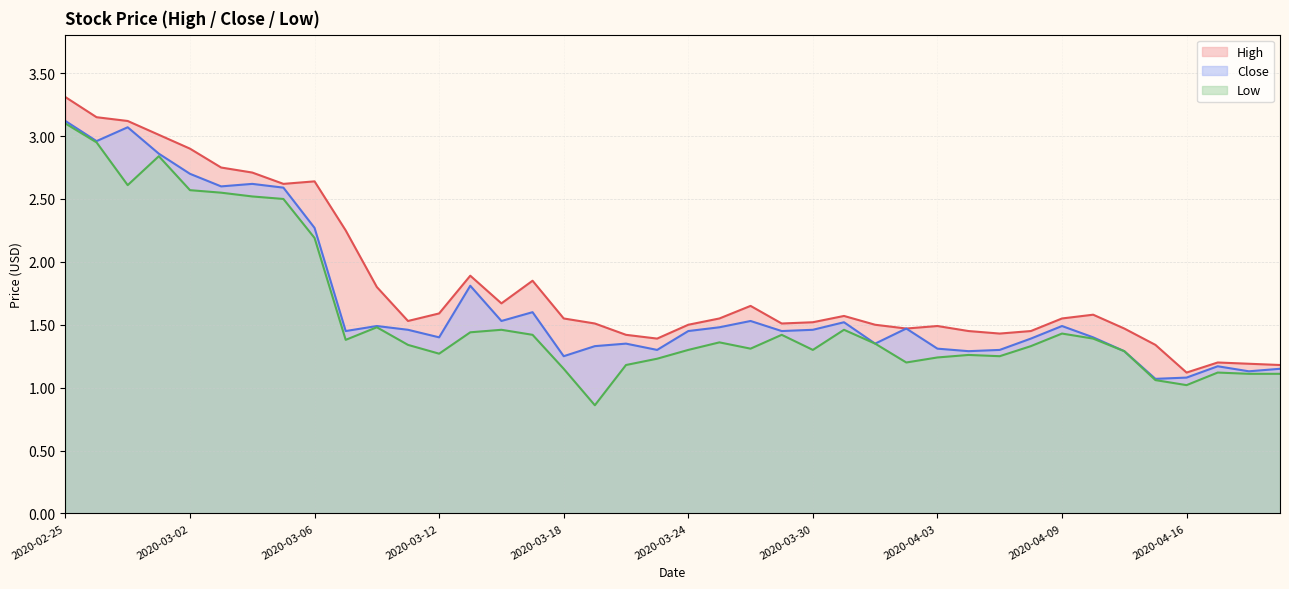

The Low series shows 1.3 at 2020-03-30. True or false?

True